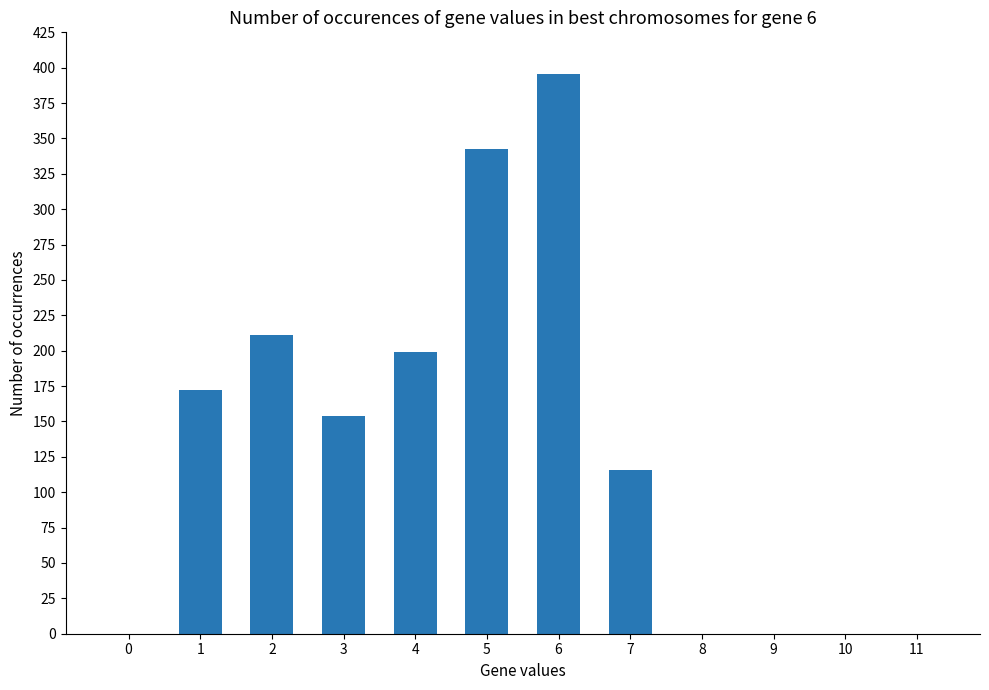

Is it true that the value at 4 is 303.2?

False